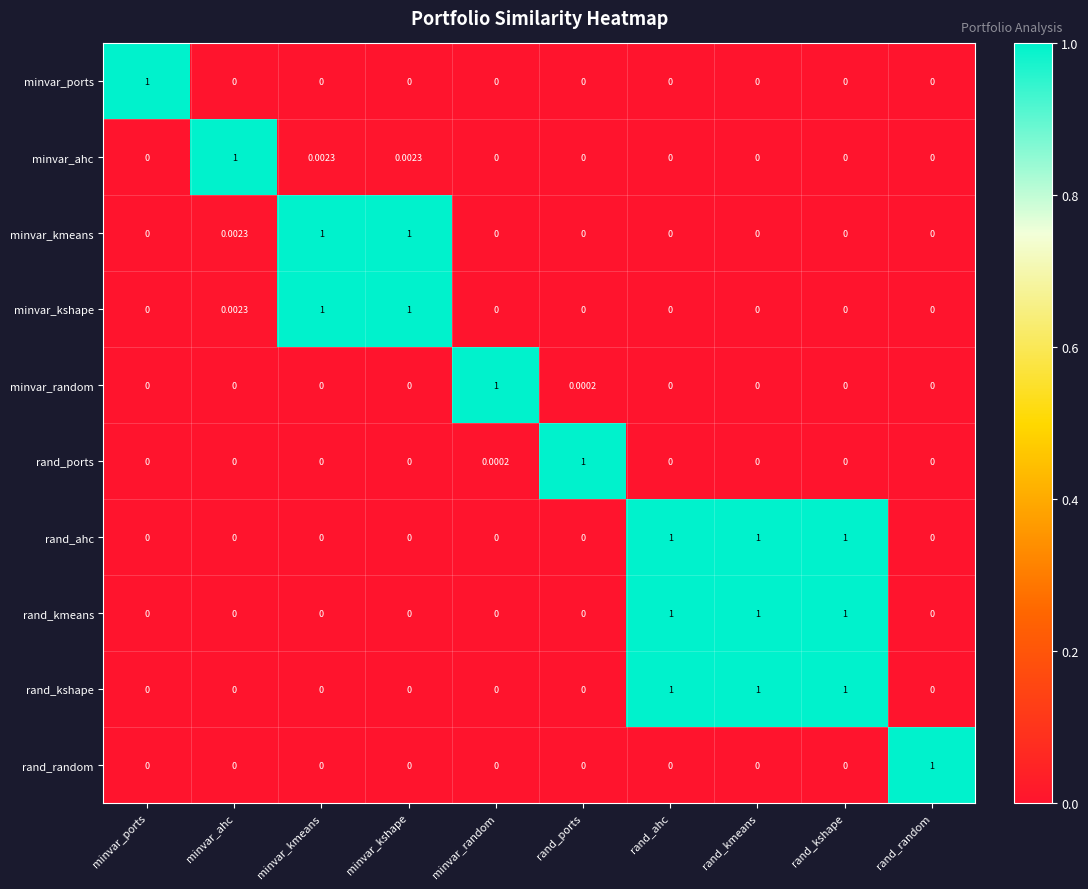

How many values in rand_kmeans are above zero?

3